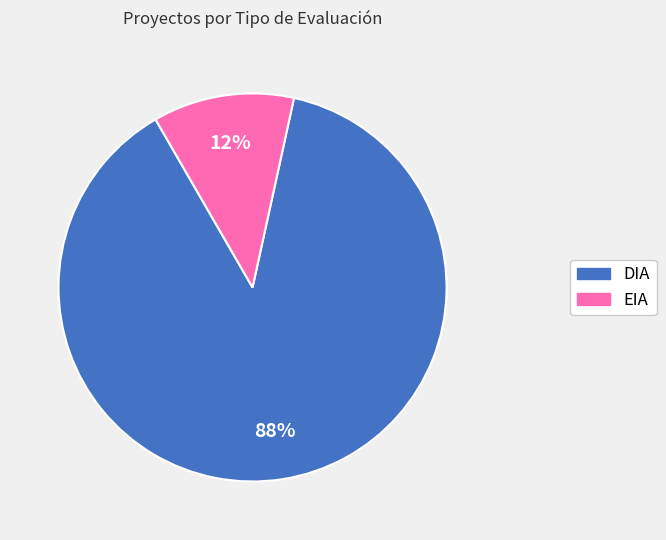

Does any single category account for the majority?

Yes